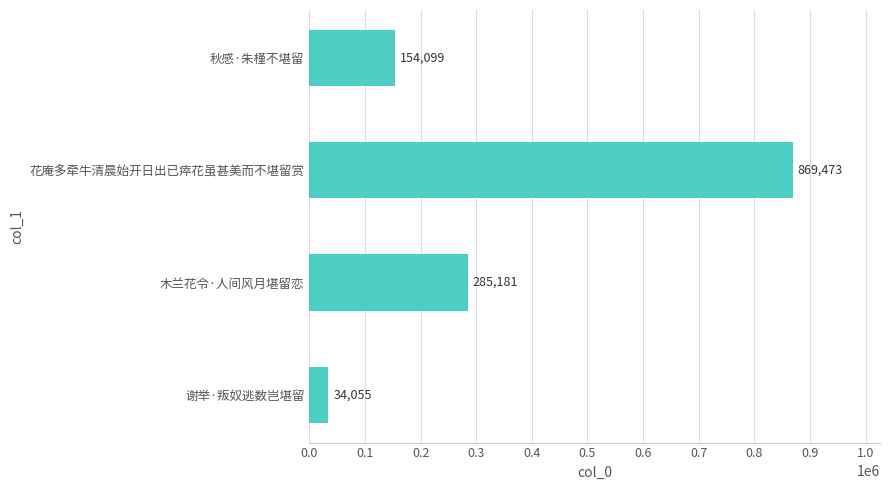

What is the sum of all values?

1342808